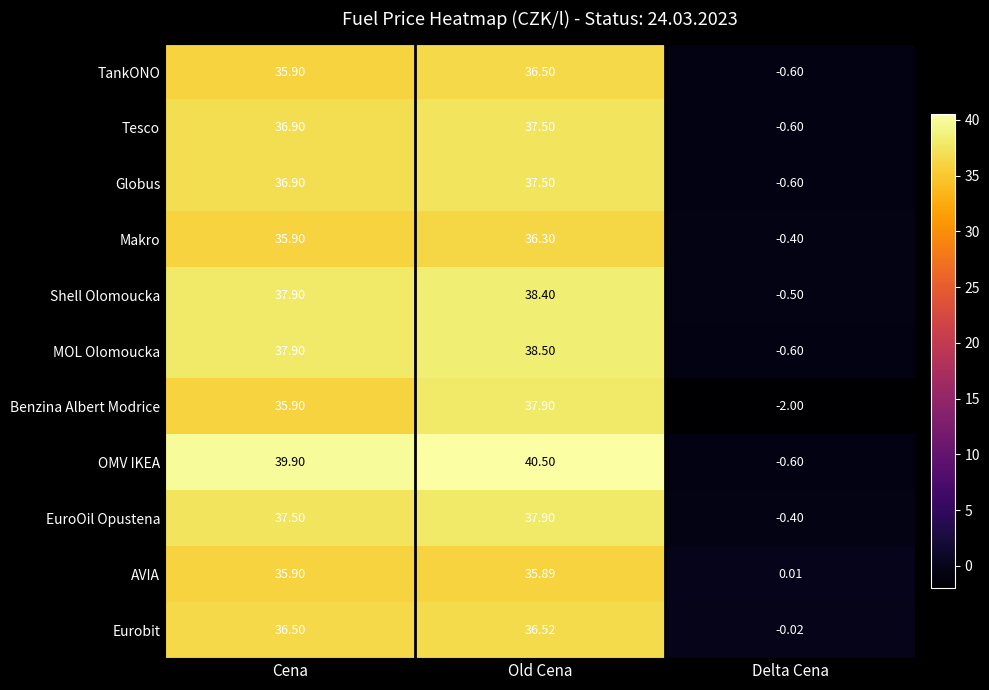

Where is TankONO nearest to the value 17?

Delta Cena